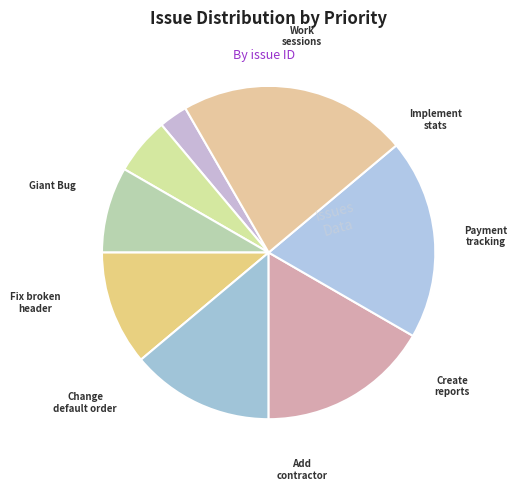

Which slice is the largest?

Add work sessions through the frontend